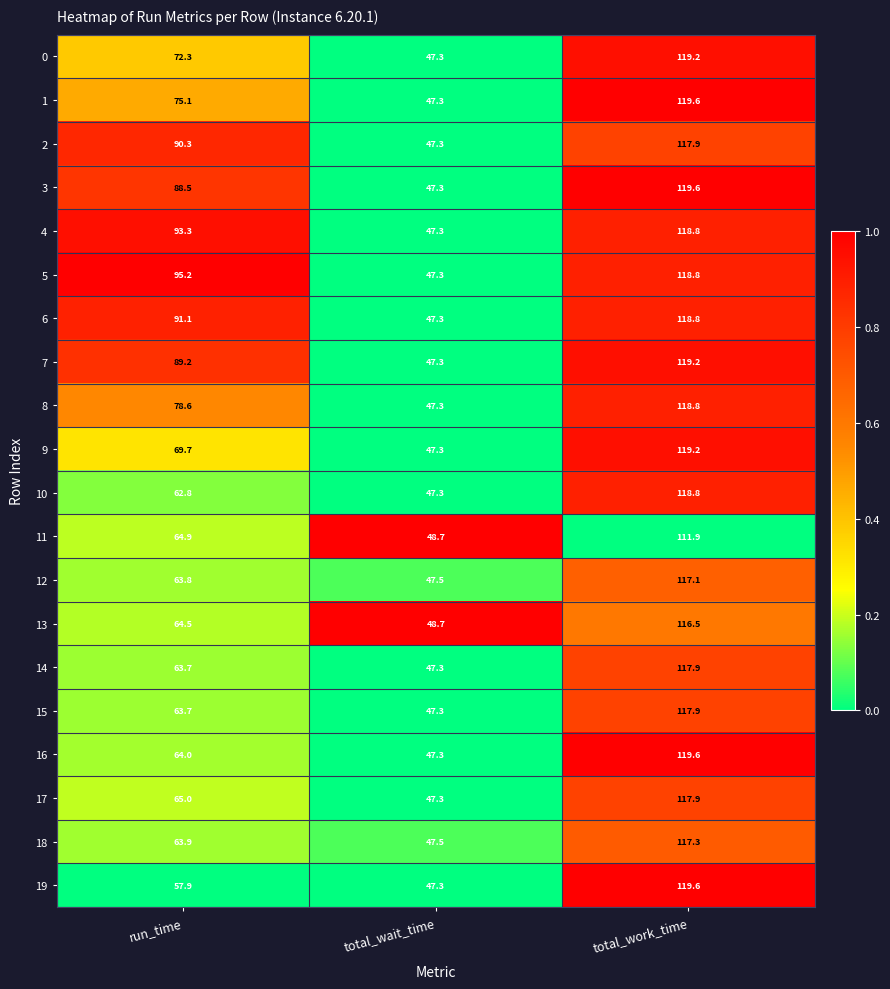

The value of 18 at total_work_time is 117.3. True or false?

True